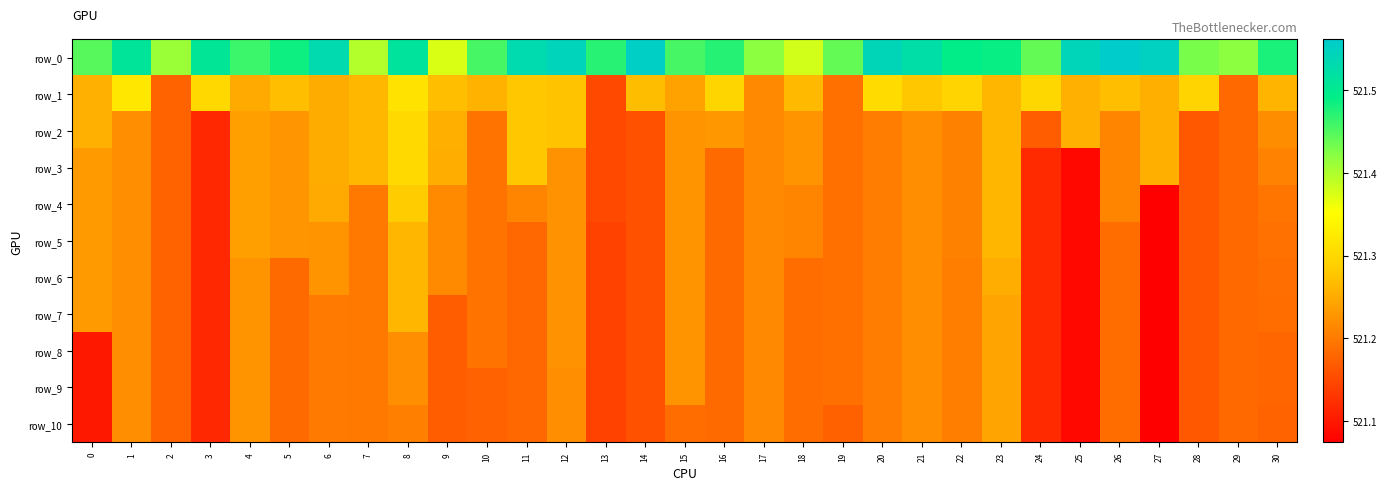

The value of row_7 at 15 is 732.1. True or false?

False